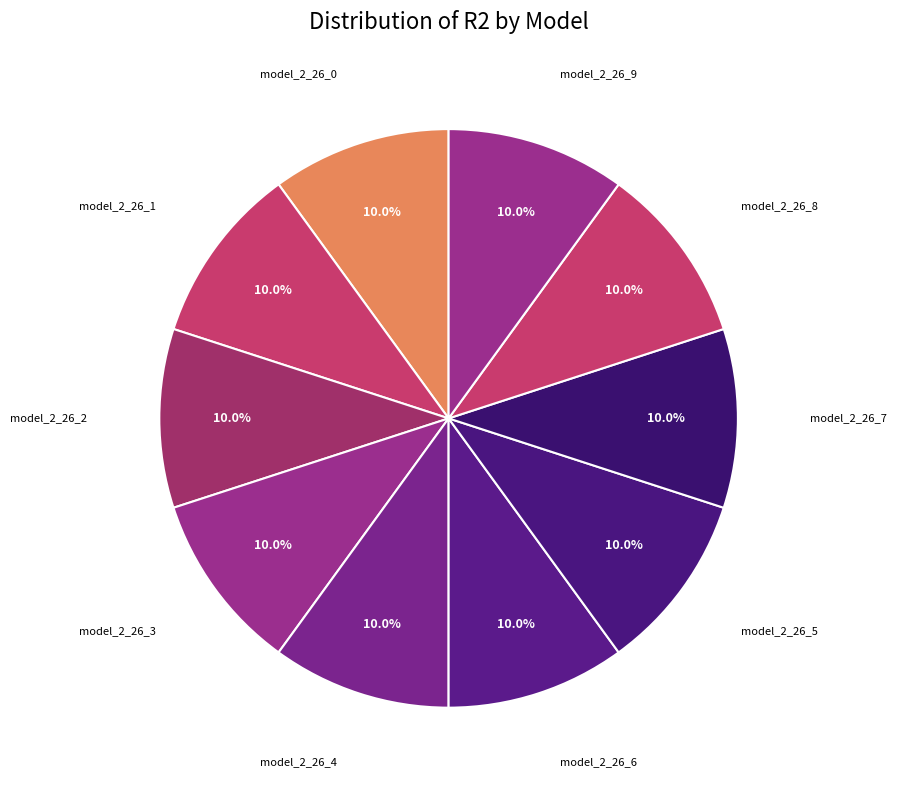

Is there any slice that represents more than half of the pie?

No